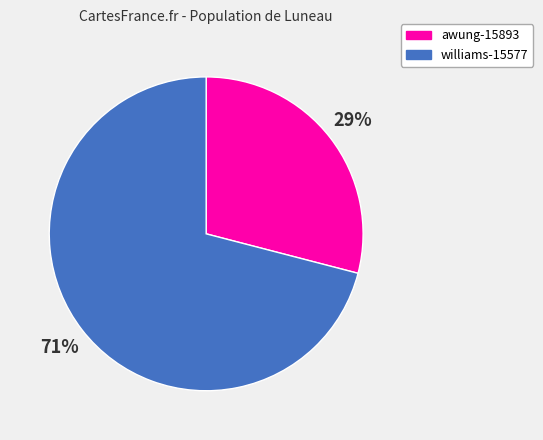

To the nearest percent, what percentage of the pie is williams-15577?

71%